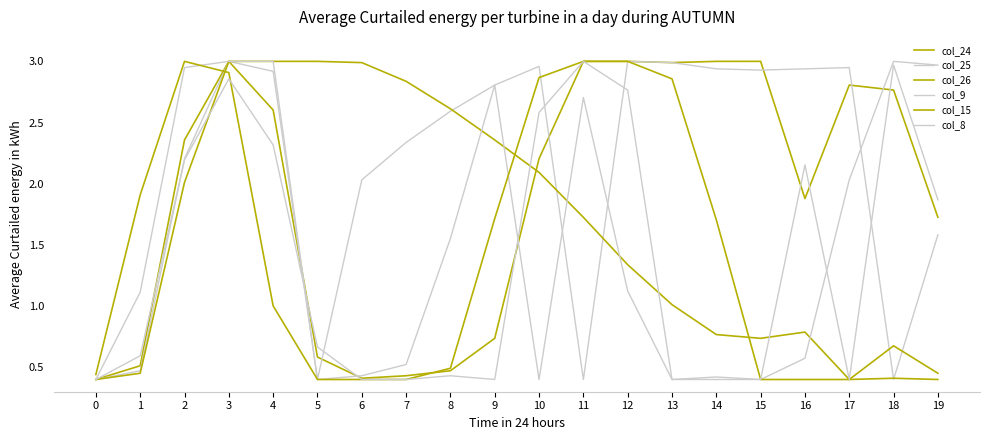

How many interior local valleys does the col_24 series have?

3